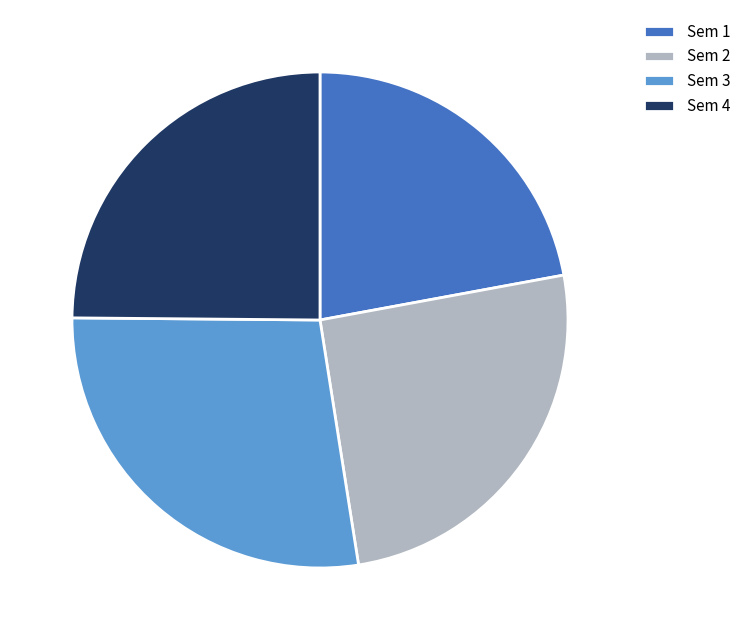

Is there any slice that represents more than half of the pie?

No